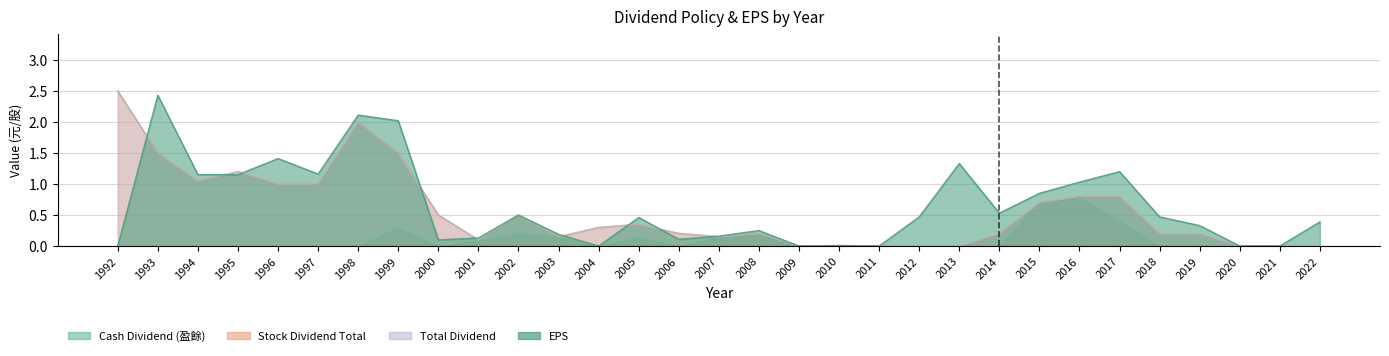

Is the value of Stock Dividend Total at 2005 greater than the value of Cash Dividend (盈餘) at 2016?

No